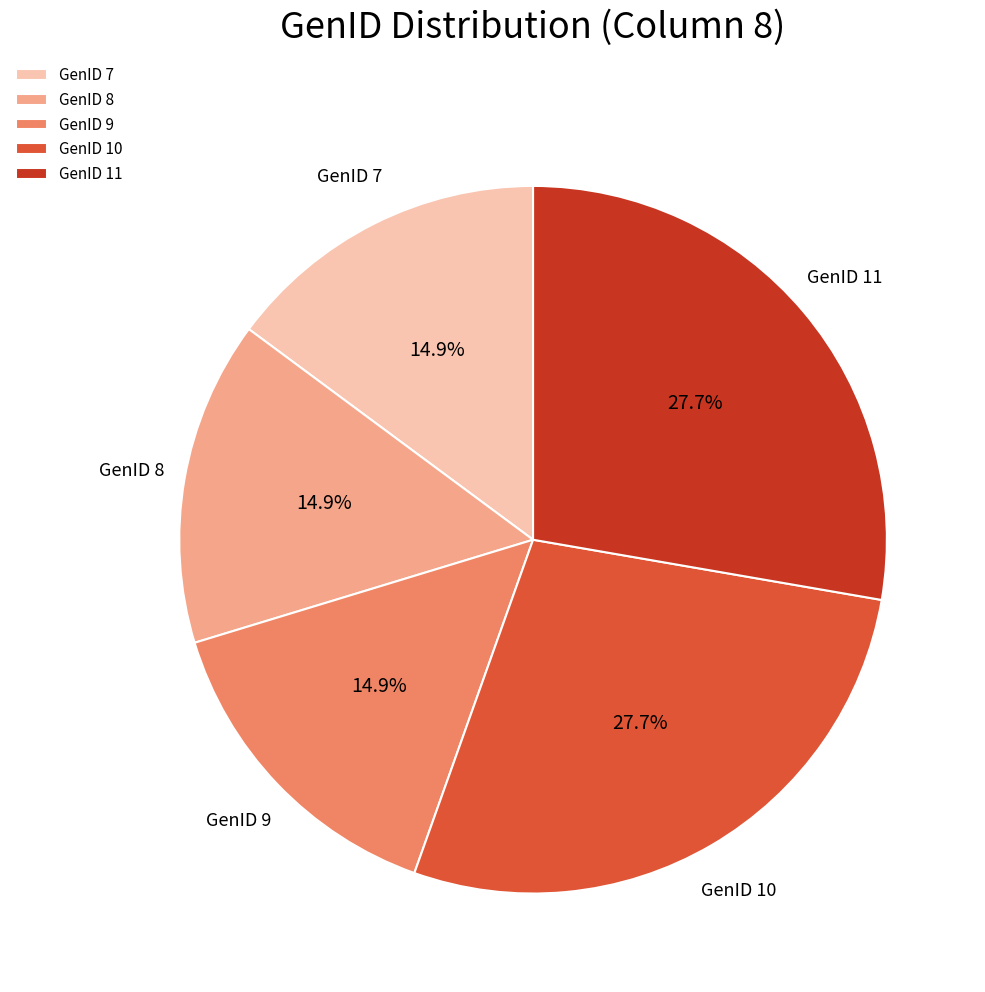

Is the sum of GenID 9 and GenID 11 greater than half?

No